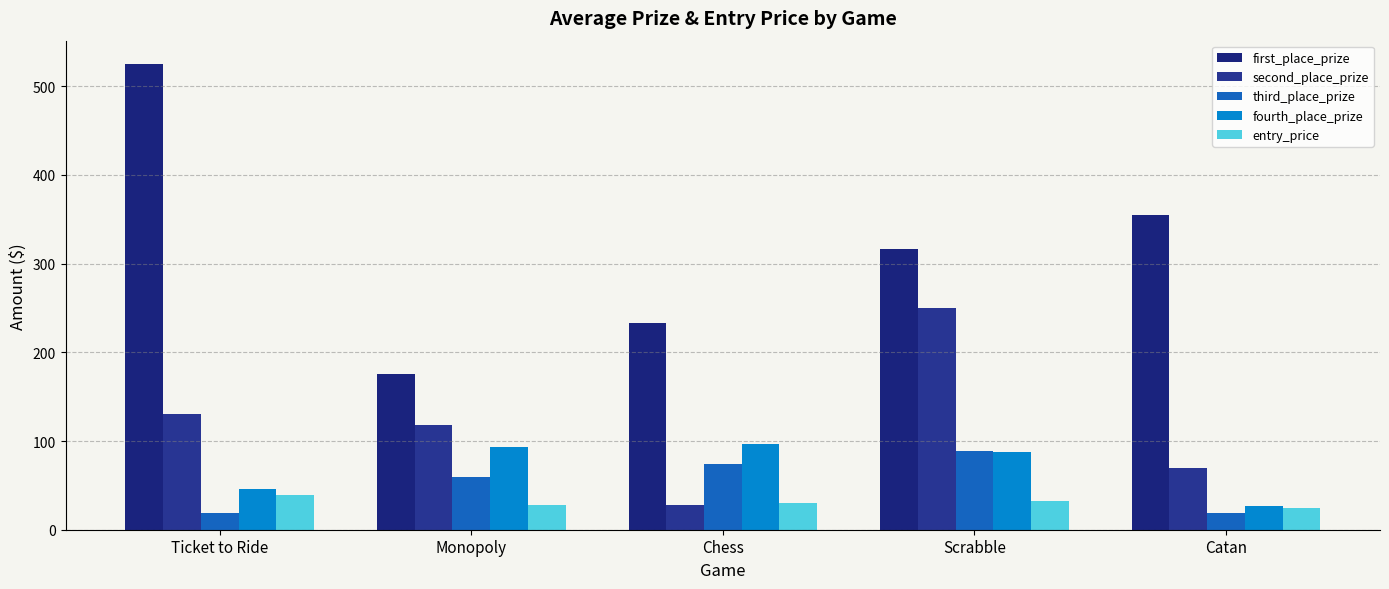

How many values in the fourth_place_prize series are below 87?

2